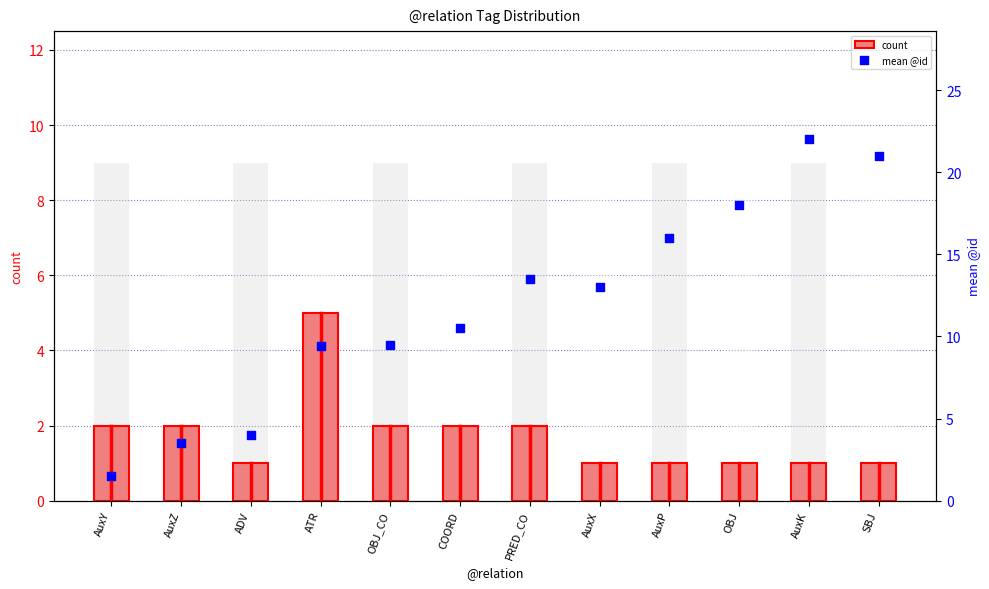

What are all the series names shown in the legend?

count, mean @id